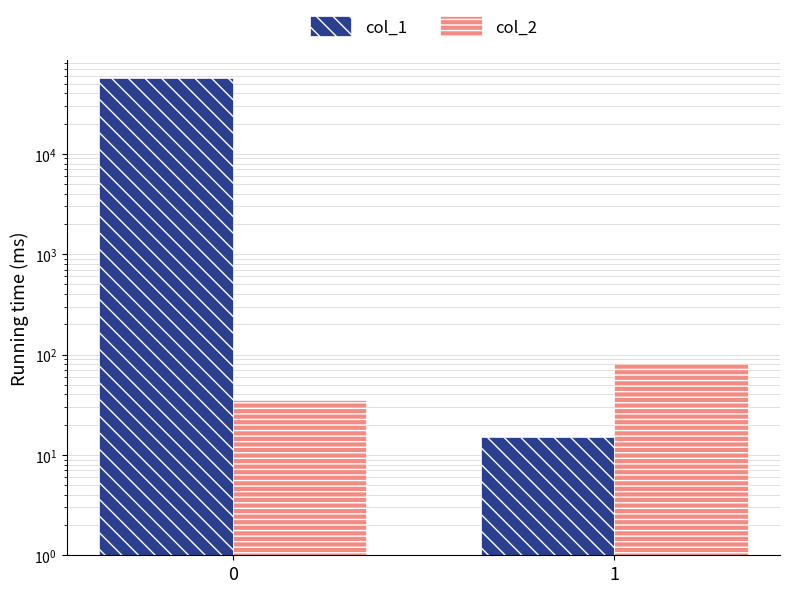

Reading left to right, extract all data points from this chart.

col_1: 56829	15
col_2: 35	83